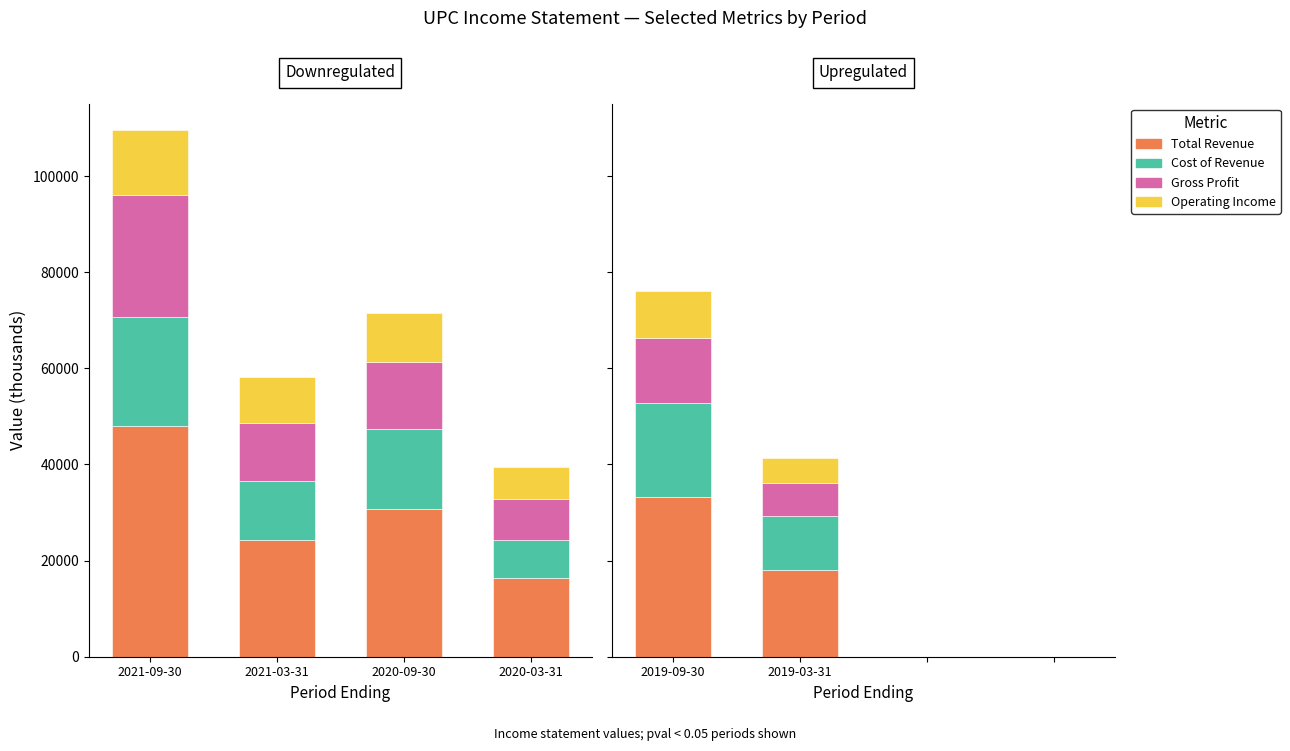

What position from the right is 2019-03-31?

3